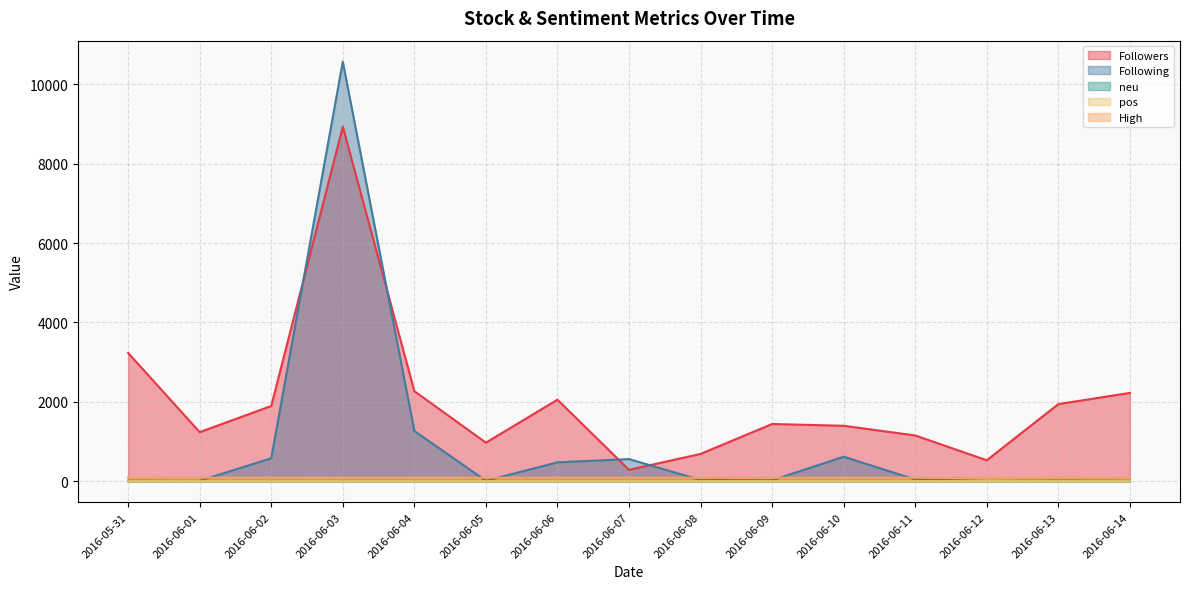

At which category does the chart reach its peak across all series?

2016-06-03